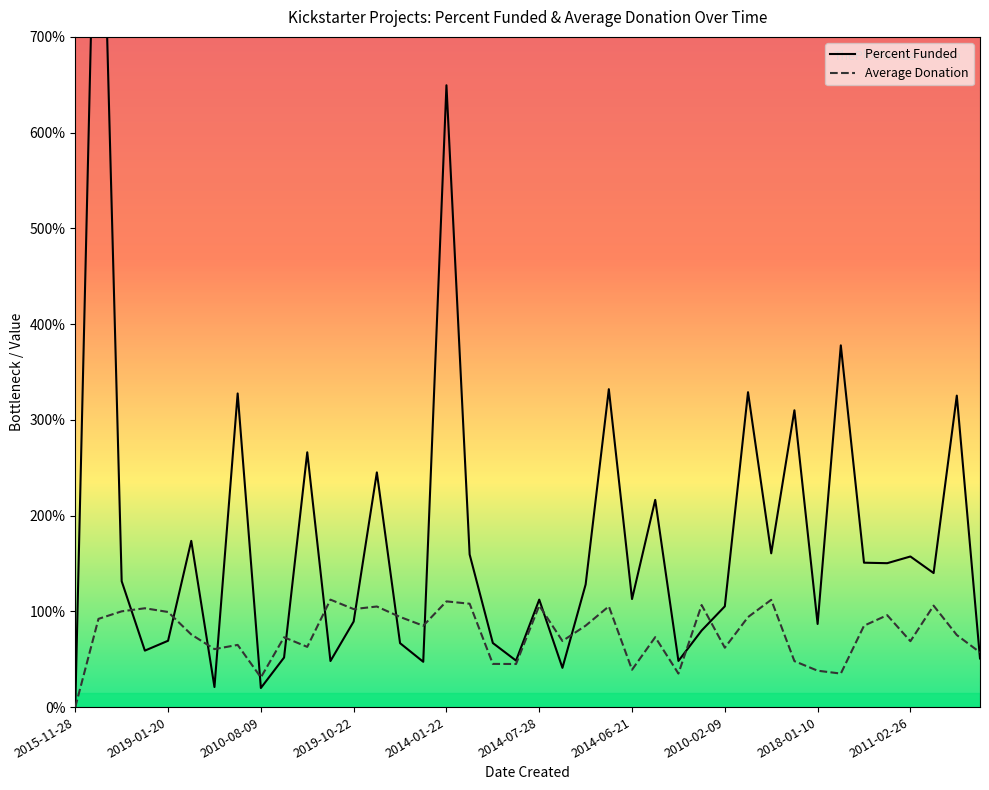

What are all the series names shown in the legend?

Percent Funded, Average Donation